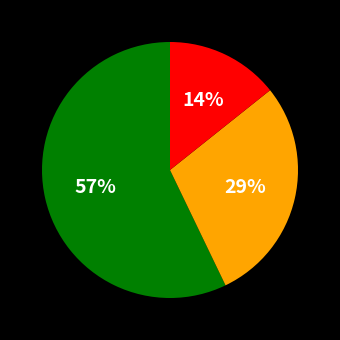

Does any single category account for the majority?

Yes